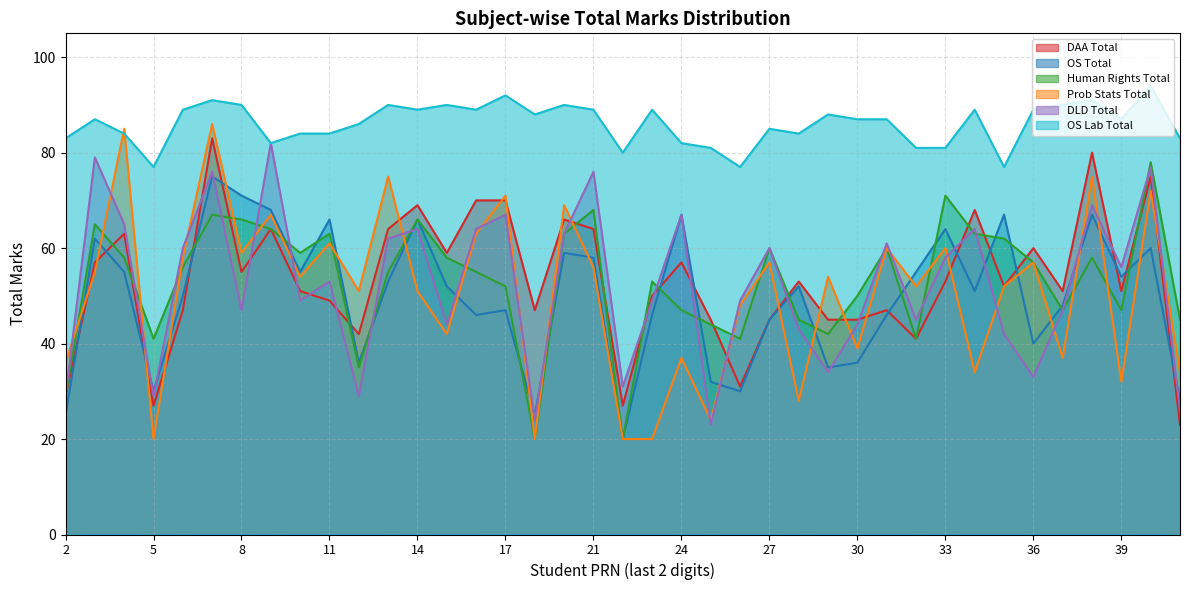

The value of DAA Total at 22 is 27. True or false?

True